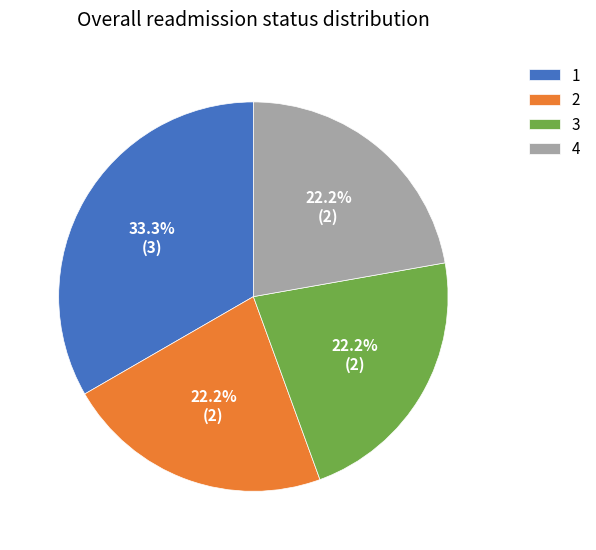

Is it true that 3 is 7% of the pie?

False